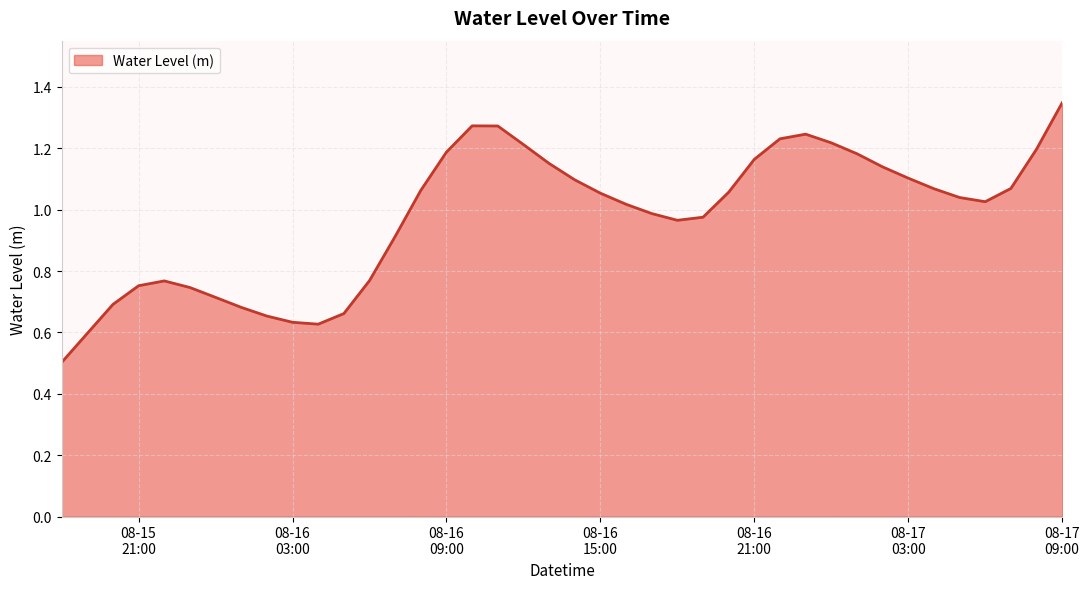

What is the smallest value displayed?

0.5